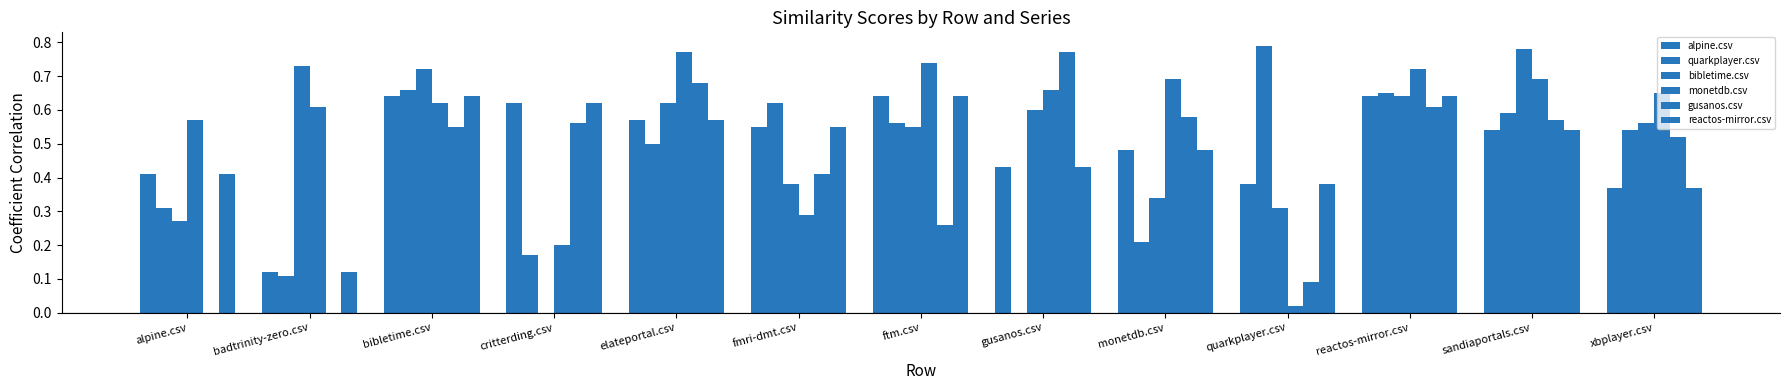

Read the bibletime.csv value at reactos-mirror.csv.

0.6